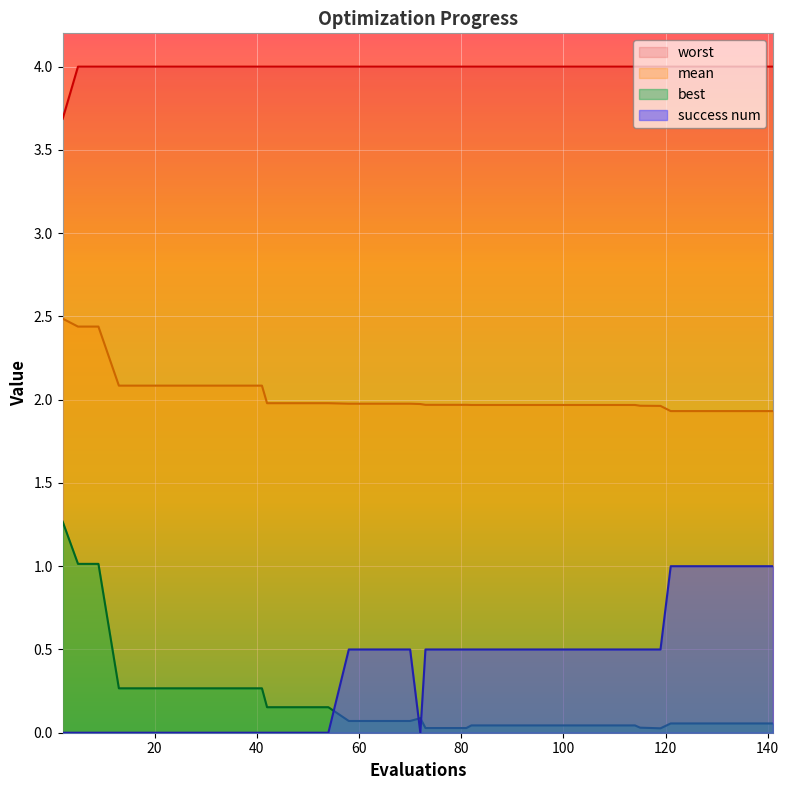

True or false: mean and best intersect in this chart.

False